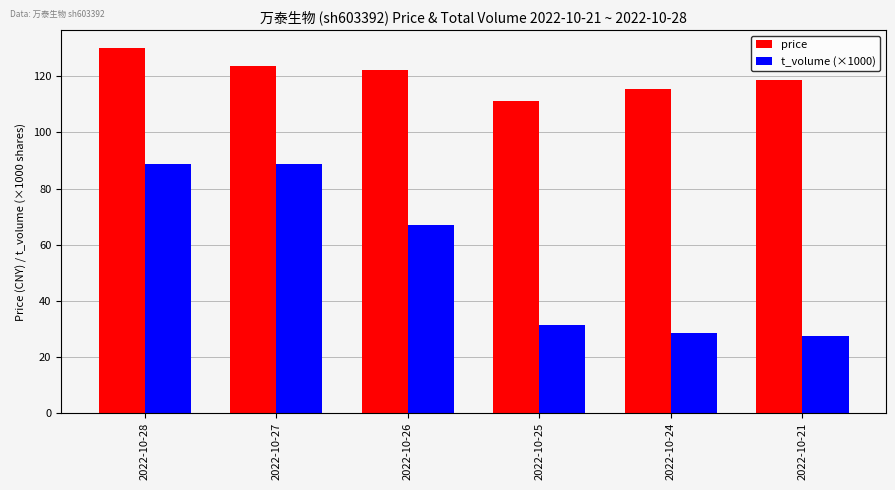

What is the spread (max minus min) of values at 2022-10-26?

55.4